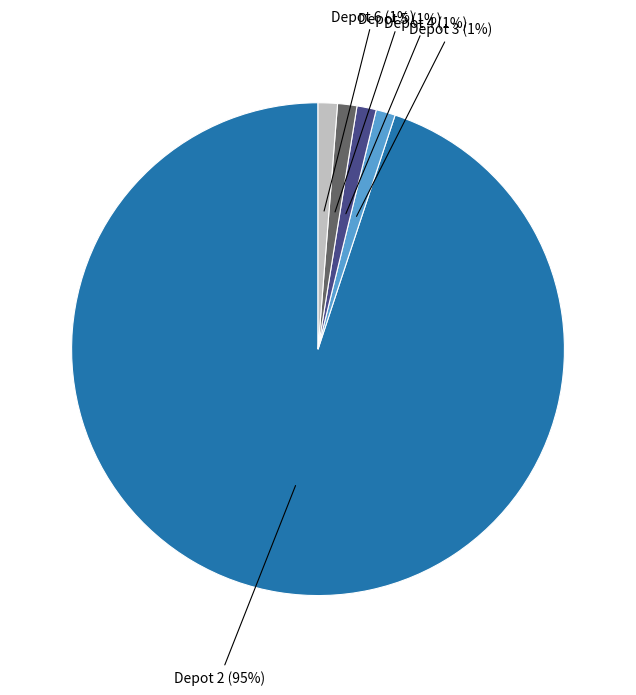

To the nearest percent, what is the average slice percentage?

20%